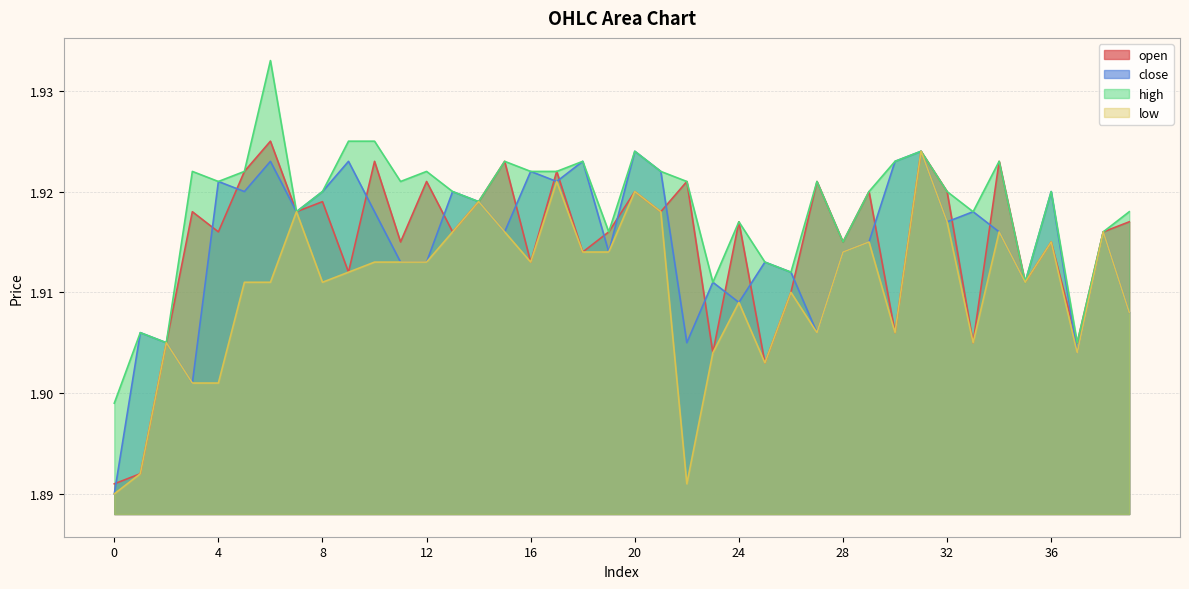

Does the chart have visible grid lines?

Yes